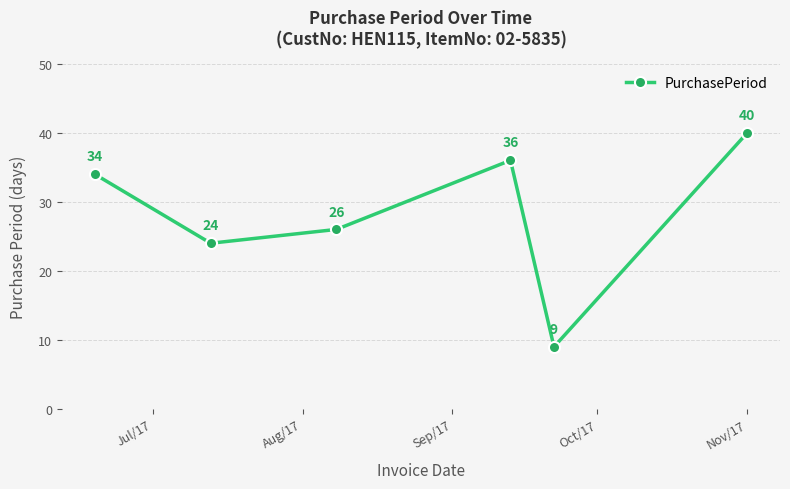

Reading right to left, list all the values displayed in this chart.

40	9	36	26	24	34